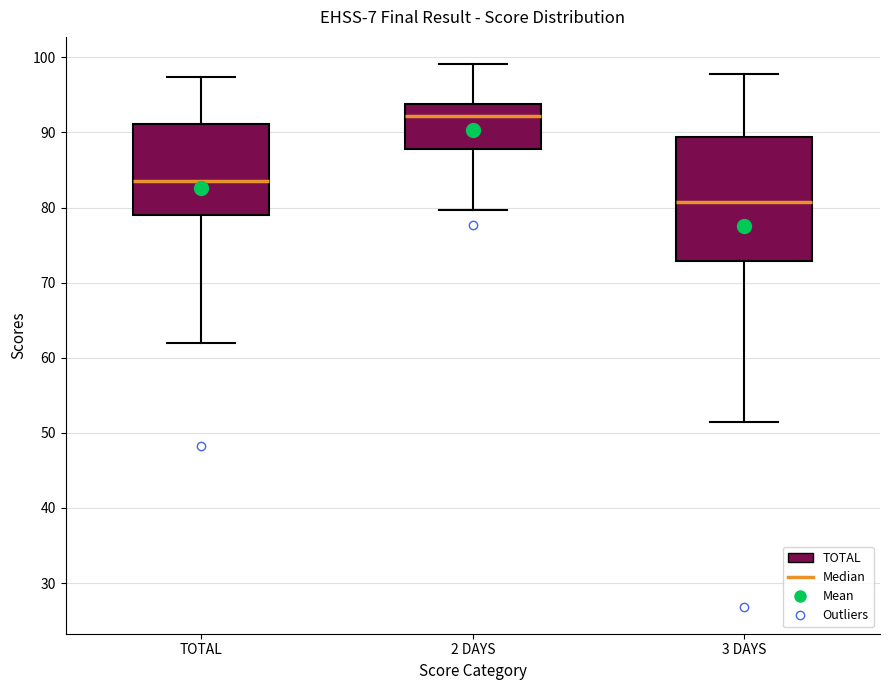

Reading left to right, read every box against the y-axis: the position of its median line, the range the box covers, and the ends of its whiskers. The values are not printed on the chart, so give them approximately, as read against the axis.

TOTAL: median 84, box 79 to 91, whiskers 62 to 97
2 DAYS: median 92, box 88 to 94, whiskers 80 to 99
3 DAYS: median 81, box 73 to 89, whiskers 51 to 98